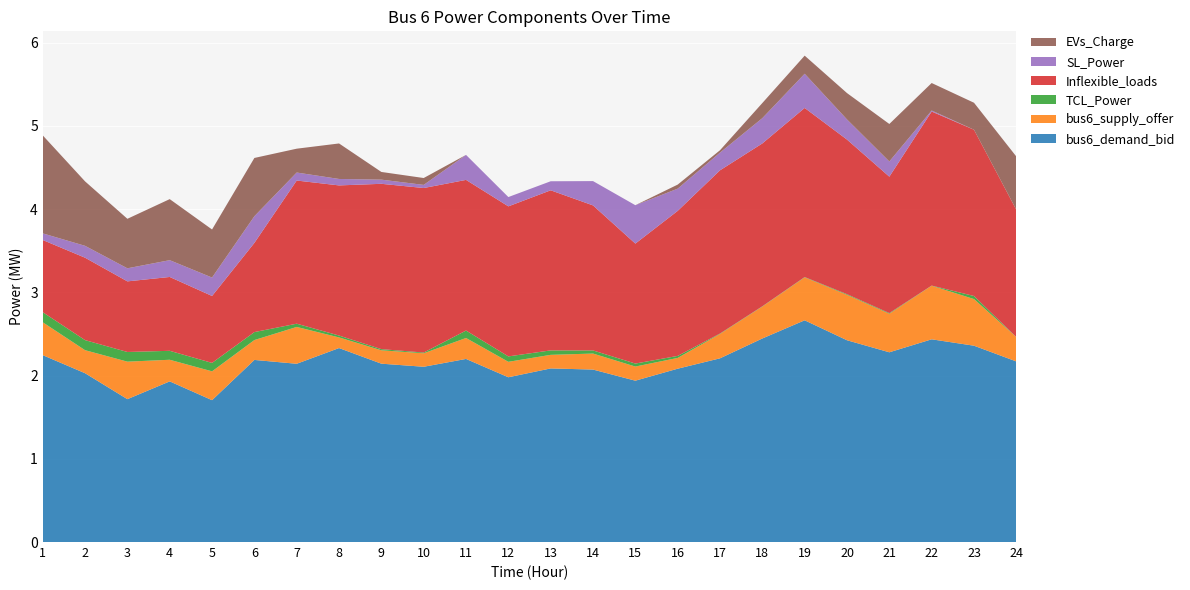

Reading left to right, extract all data points from this chart.

bus6_demand_bid: 1=2.2	2=2.0	3=1.7	4=1.9	5=1.7	6=2.2	7=2.1	8=2.3	9=2.1	10=2.1	11=2.2	12=2.0	13=2.1	14=2.1	15=1.9	16=2.1	17=2.2	18=2.4	19=2.7	20=2.4	21=2.3	22=2.4	23=2.4	24=2.2
bus6_supply_offer: 1=0.4	2=0.3	3=0.5	4=0.3	5=0.3	6=0.2	7=0.4	8=0.1	9=0.2	10=0.2	11=0.3	12=0.2	13=0.2	14=0.2	15=0.2	16=0.1	17=0.3	18=0.4	19=0.5	20=0.5	21=0.5	22=0.6	23=0.6	24=0.3
TCL_Power: 1=0.1	2=0.1	3=0.1	4=0.1	5=0.1	6=0.1	7=0.0	8=0.0	9=0.0	10=0.0	11=0.1	12=0.1	13=0.1	14=0.0	15=0.0	16=0.0	17=0.0	18=0.0	19=0.0	20=0.0	21=0.0	22=0.0	23=0.0	24=0.0
Inflexible_loads: 1=0.9	2=1.0	3=0.8	4=0.9	5=0.8	6=1.1	7=1.7	8=1.8	9=2.0	10=2.0	11=1.8	12=1.8	13=1.9	14=1.7	15=1.4	16=1.7	17=2.0	18=2.0	19=2.0	20=1.9	21=1.6	22=2.1	23=2.0	24=1.5
SL_Power: 1=0.1	2=0.1	3=0.2	4=0.2	5=0.2	6=0.3	7=0.1	8=0.1	9=0.1	10=0.0	11=0.3	12=0.1	13=0.1	14=0.3	15=0.5	16=0.3	17=0.2	18=0.3	19=0.4	20=0.2	21=0.2	22=0.0	23=0.0	24=0.0
EVs_Charge: 1=1.2	2=0.8	3=0.6	4=0.7	5=0.6	6=0.7	7=0.3	8=0.4	9=0.1	10=0.1	11=0.0	12=0.0	13=0.0	14=0.0	15=0.0	16=0.0	17=0.0	18=0.2	19=0.2	20=0.3	21=0.5	22=0.3	23=0.3	24=0.6